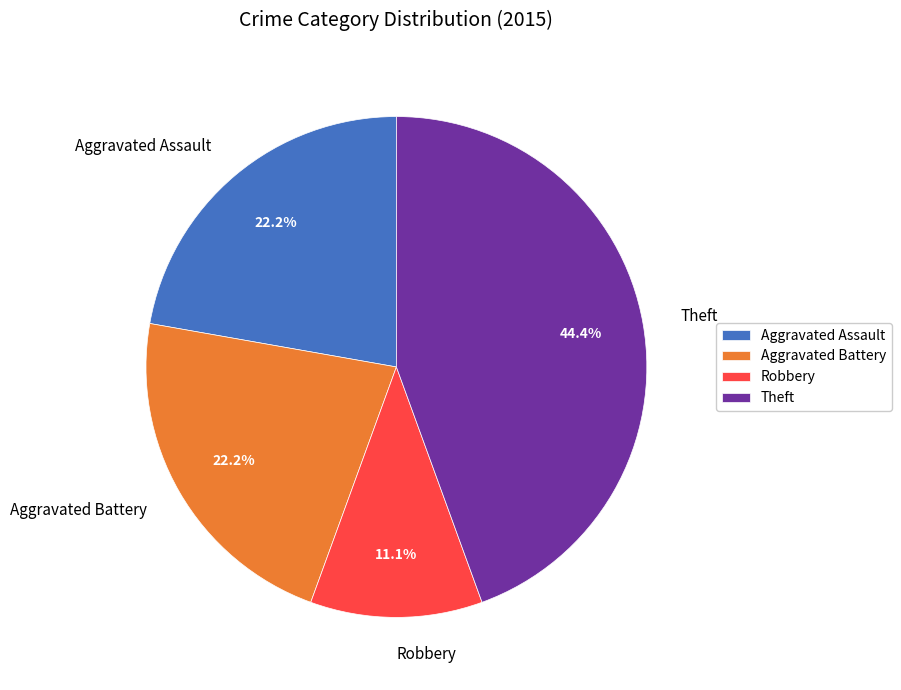

Combined, what portion of the pie is Robbery and Aggravated Assault?

33.3%